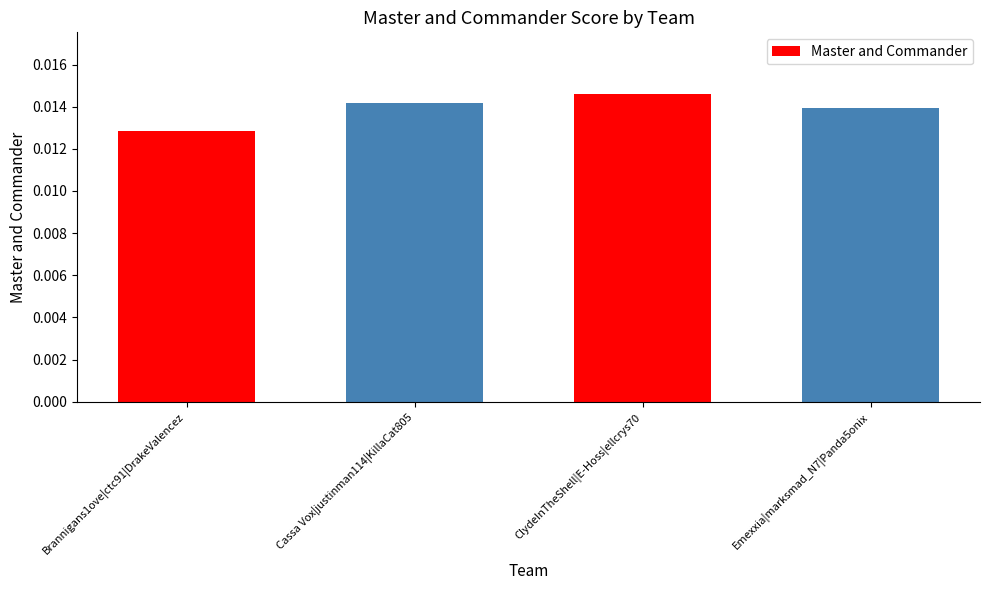

Which has a higher value, Emexxia|marksmad_N7|Panda5onix or Cassa Vox|justinman114|KillaCat805?

Cassa Vox|justinman114|KillaCat805